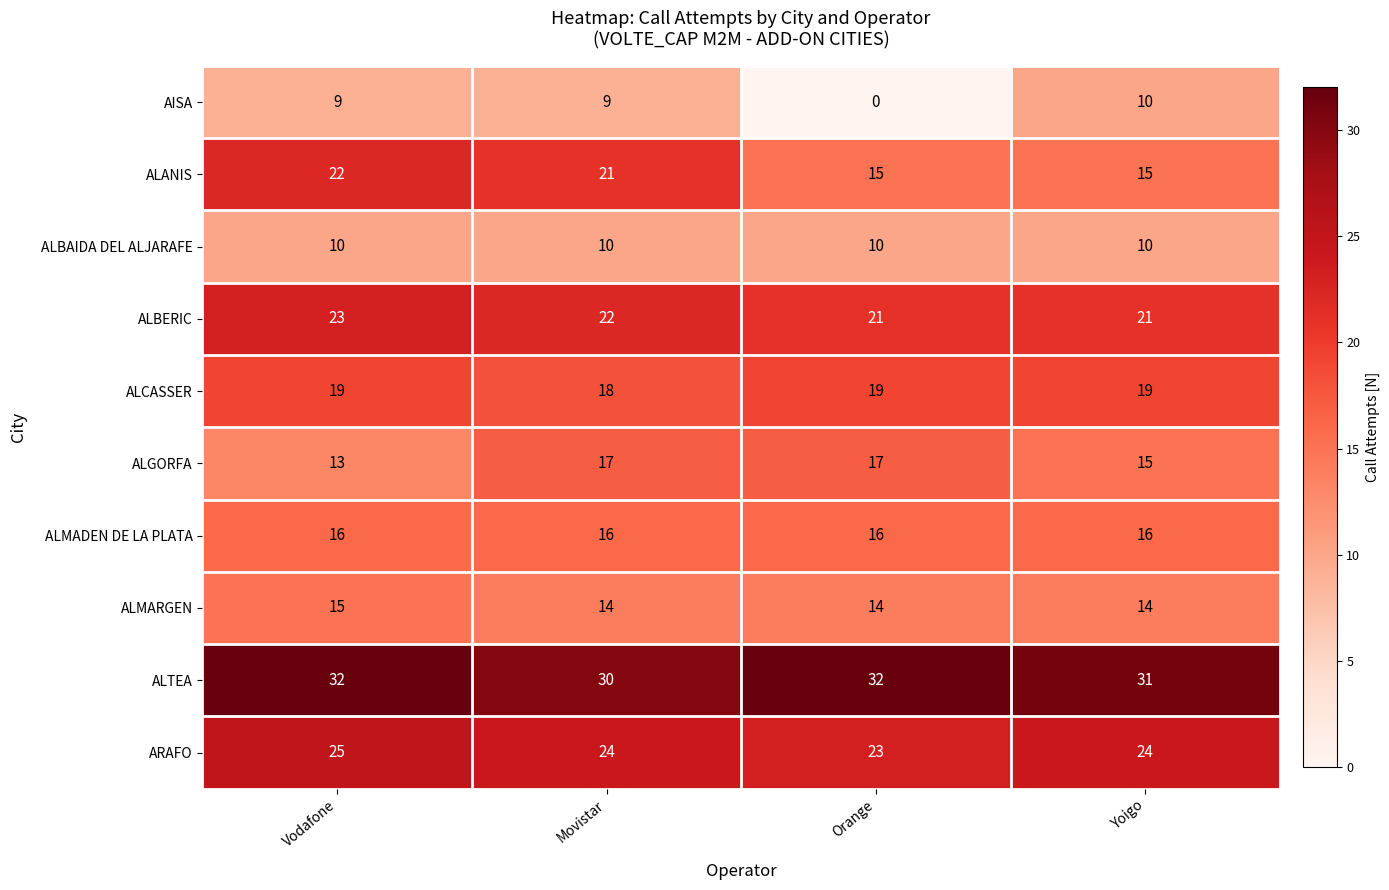

Count the ALANIS values in the range 15 to 22.

4